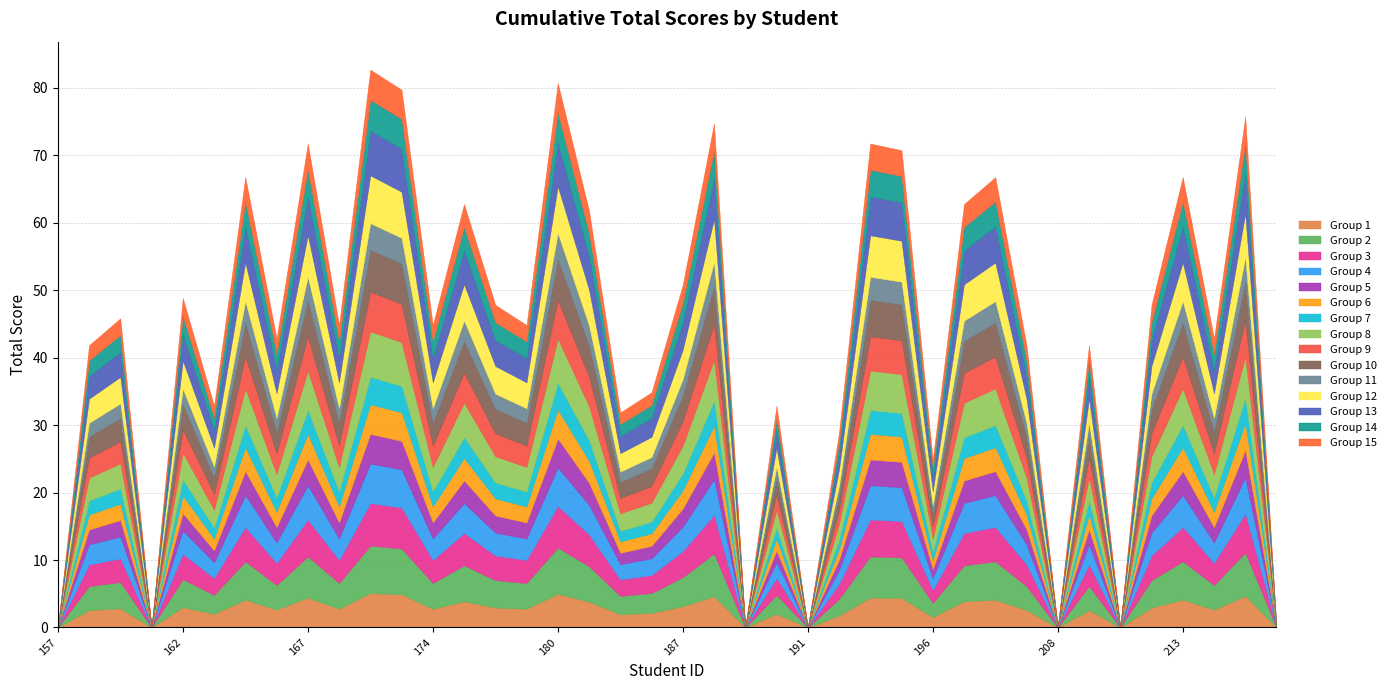

Reading right to left, list all the values displayed in this chart.

39=0	38=76	37=43	36=67	35=48	34=0	33=42	32=0	31=42	30=67	29=63	28=25	27=71	26=72	25=29	24=0	23=33	22=0	21=75	20=51	19=35	18=32	17=62	16=81	15=45	14=48	13=63	12=45	11=80	10=83	9=45	8=72	7=43	6=67	5=33	4=49	3=0	2=46	1=42	0=0